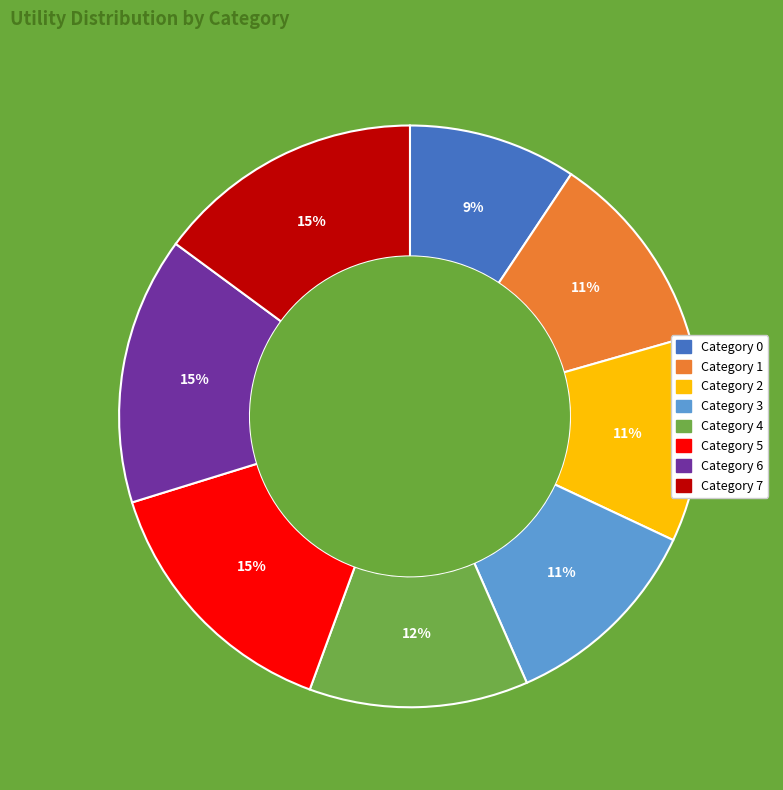

To the nearest percent, what is the average slice percentage?

12%